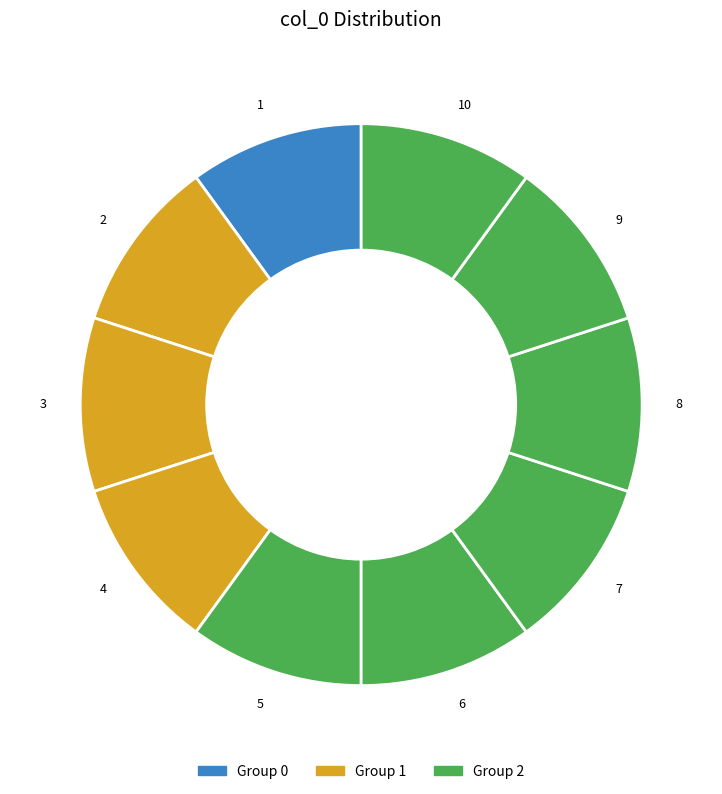

Combined, do 10 and 2 account for over 50%?

No